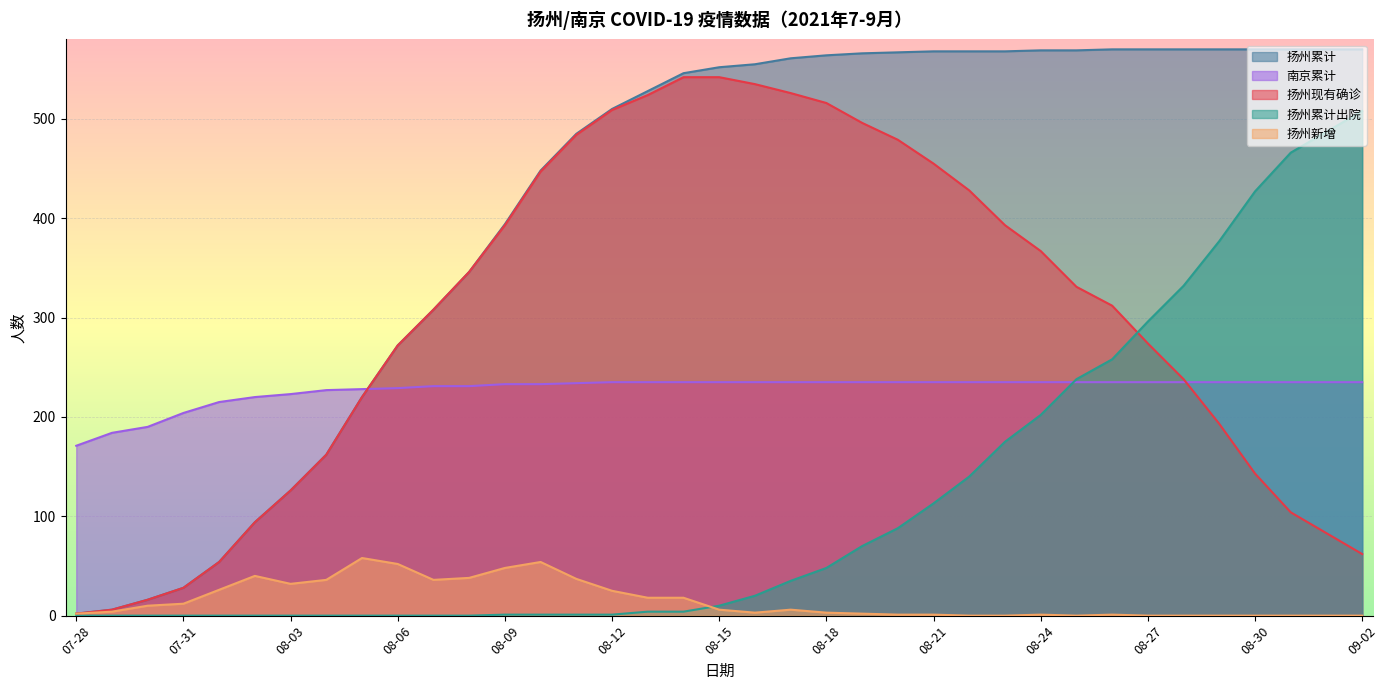

What is the spread (max minus min) of values at 08-18?

561